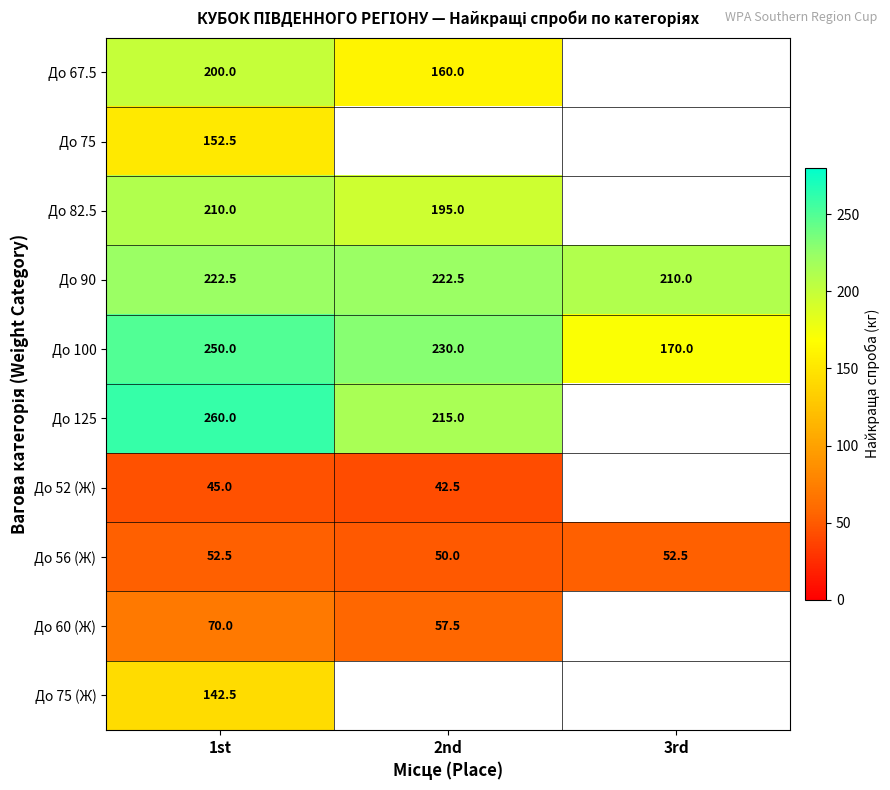

The До 100 series shows 170.0 at 3rd. True or false?

True